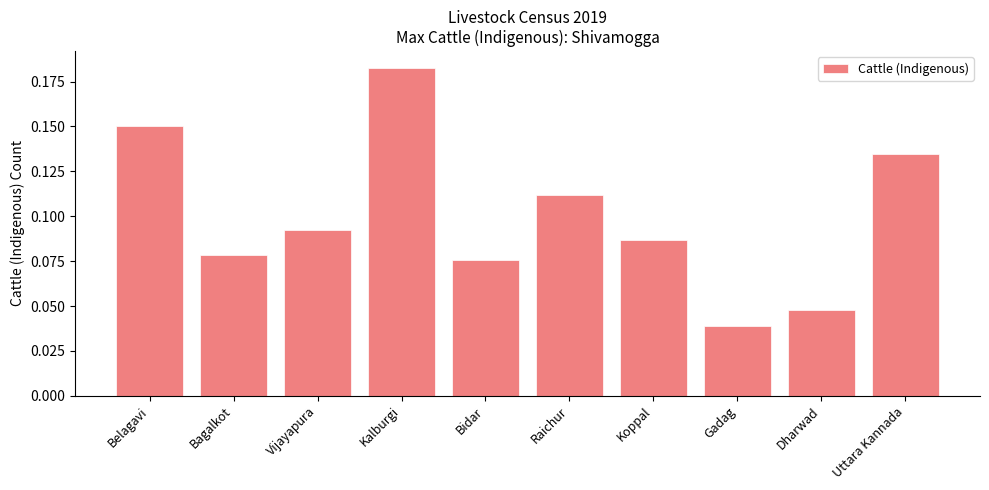

Rank the categories by value from lowest to highest.

Gadag, Dharwad, Bidar, Bagalkot, Koppal, Vijayapura, Raichur, Uttara Kannada, Belagavi, Kalburgi